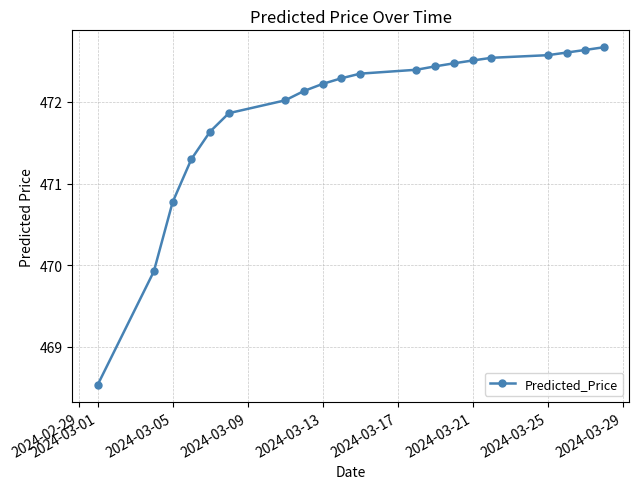

What is the sum of all values?

9437.9